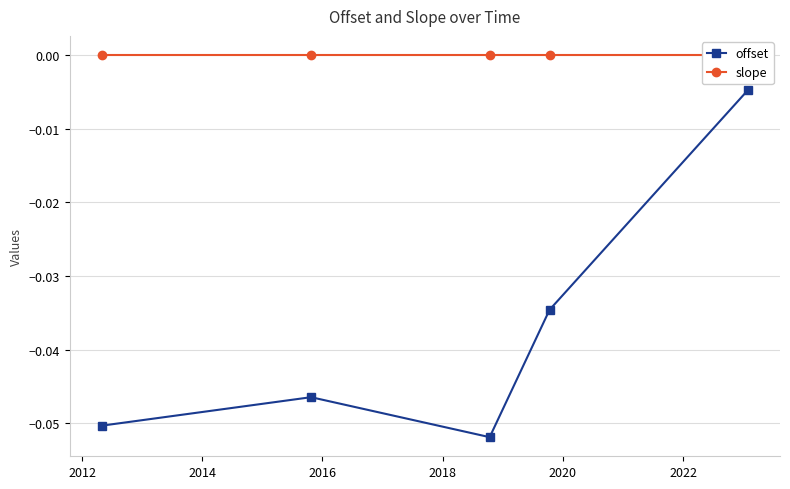

How many categories are shown in the chart?

5